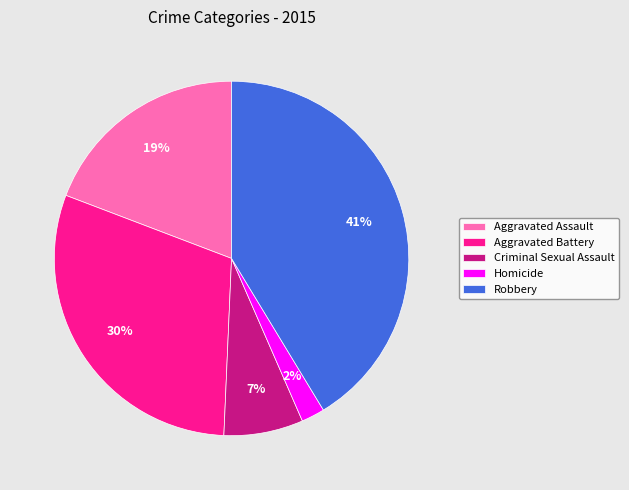

Between Robbery and Criminal Sexual Assault, which is larger?

Robbery